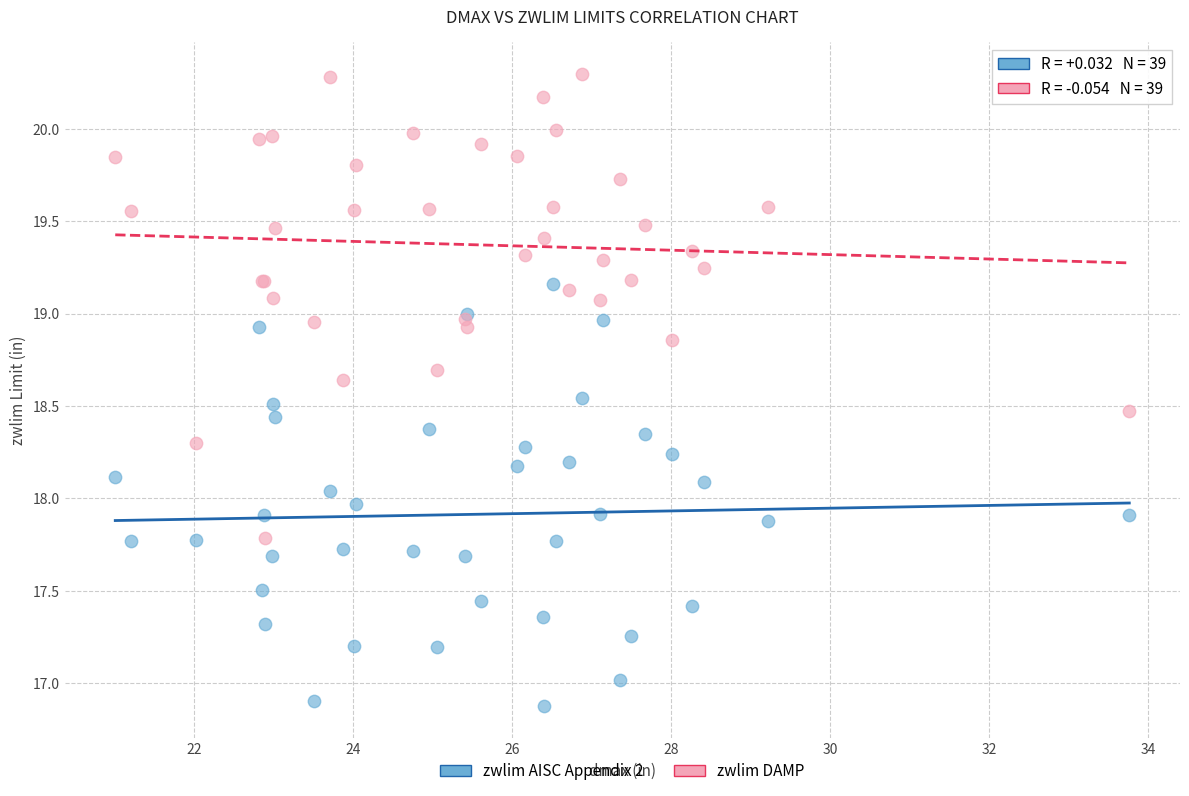

Which series reaches the maximum Y coordinate?

zwlim DAMP